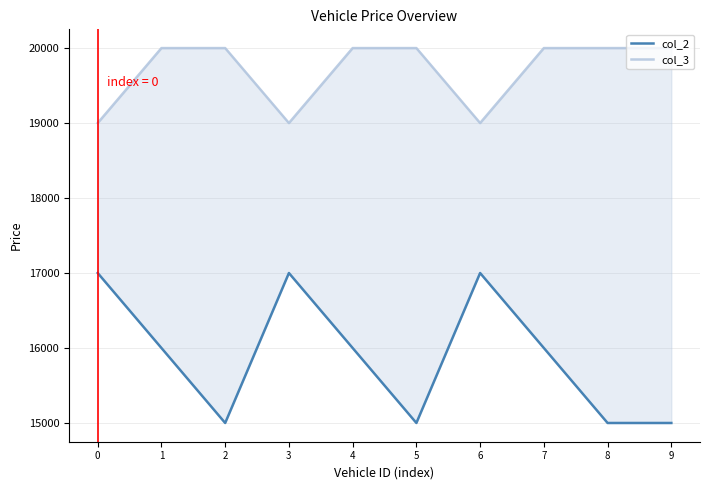

What is the spread (max minus min) of values at 0?

2000